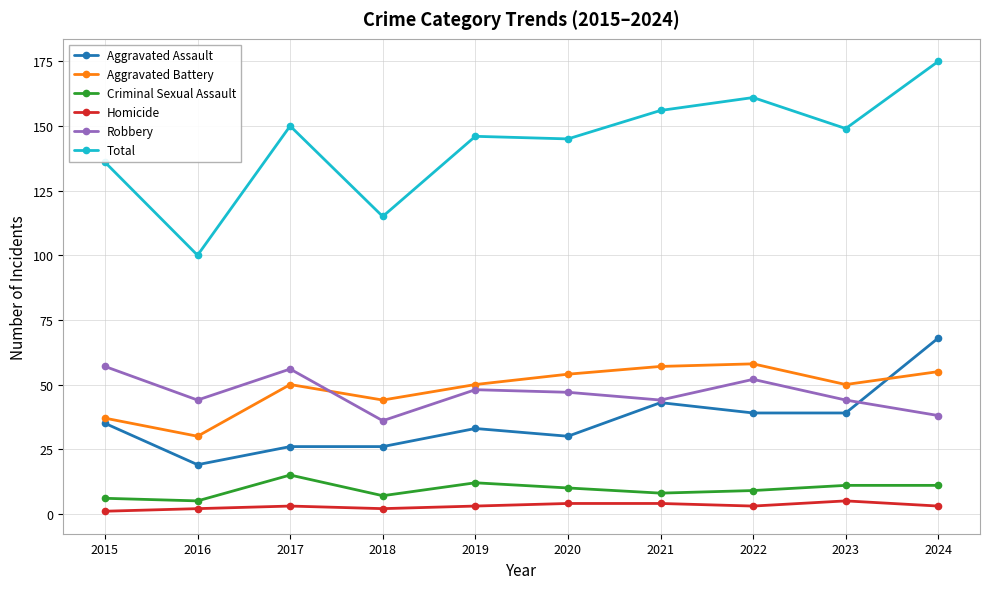

True or false: Total and Aggravated Assault intersect in this chart.

False